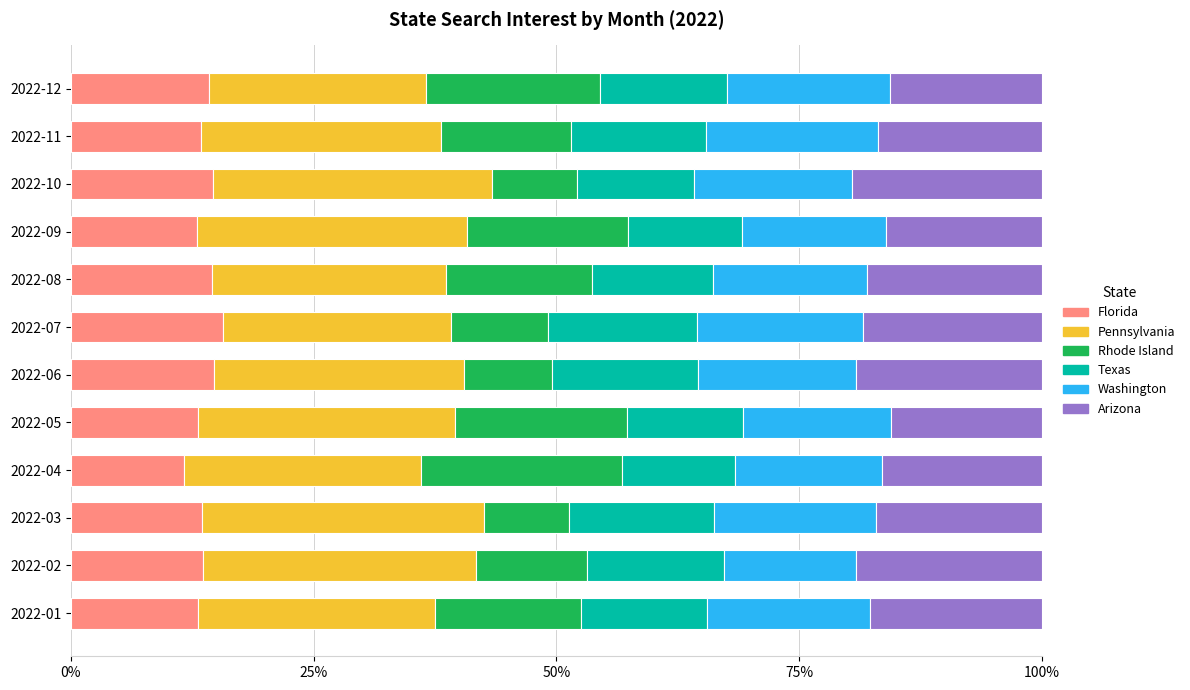

What is the total value across all series at 2022-04?

100.0